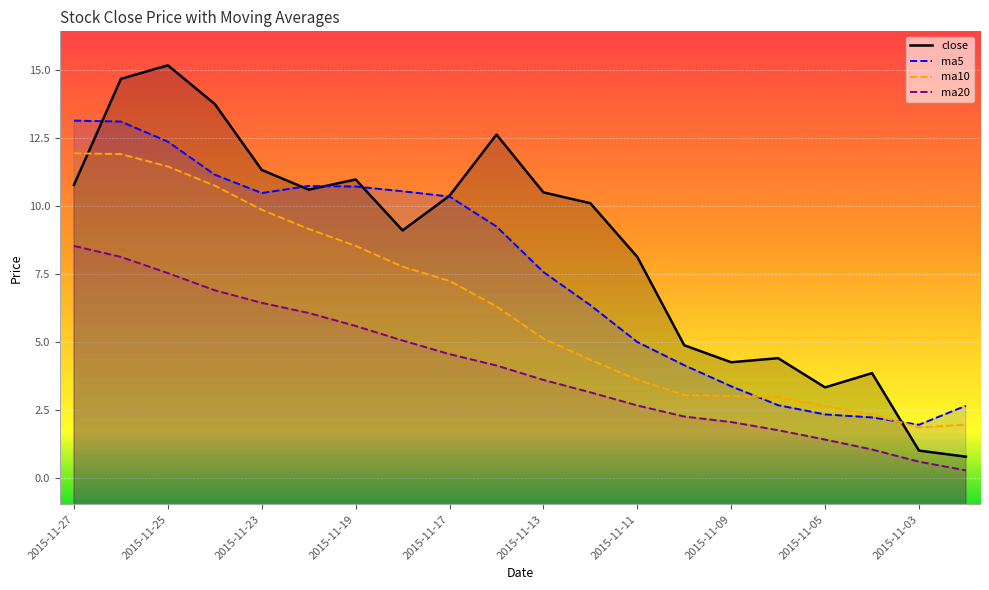

What are all the series names shown in the legend?

close, ma5, ma10, ma20